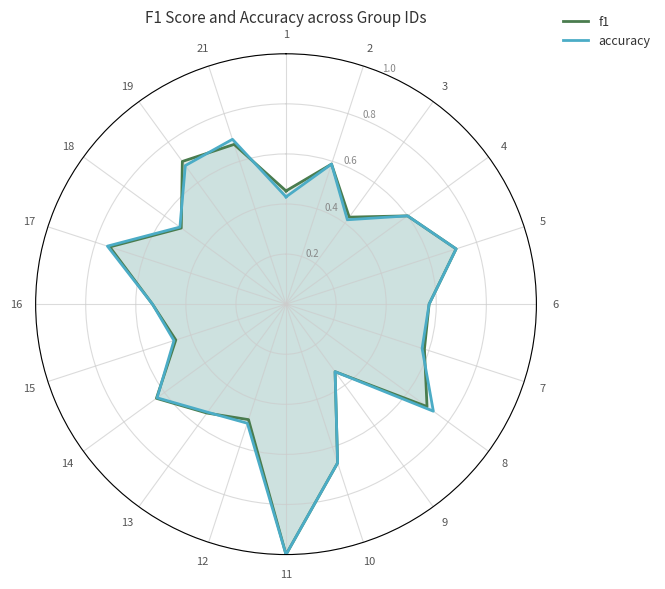

Which series has the largest total across all categories?

f1